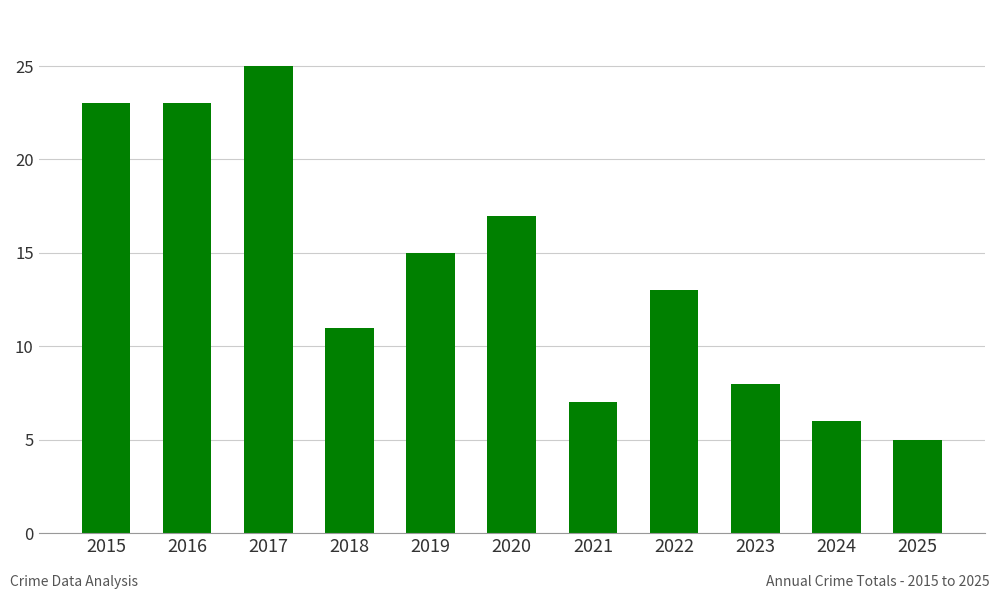

What is the sum of all values?

153